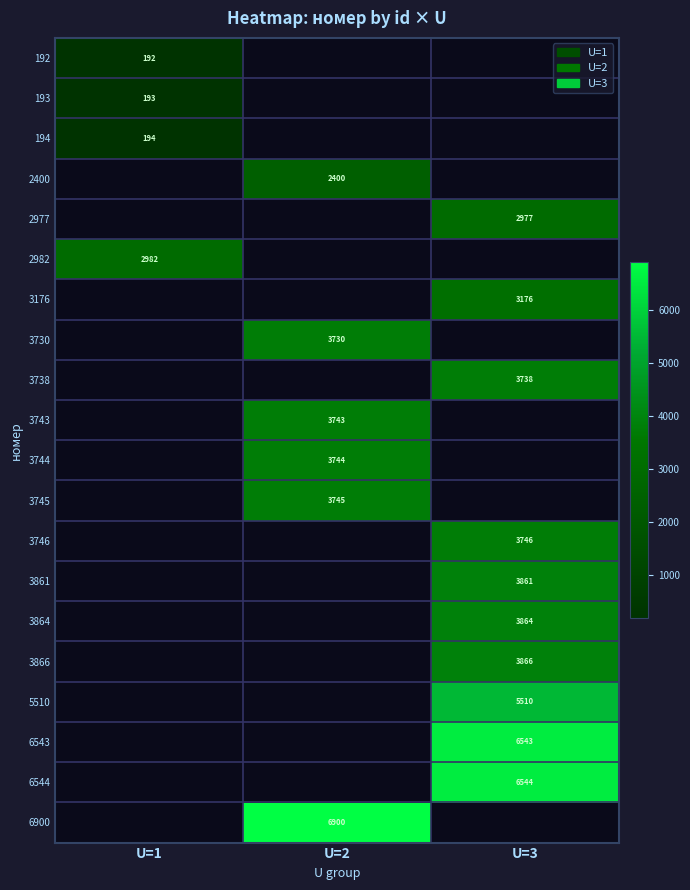

Is it true that 2982 equals 634 at U=1?

False